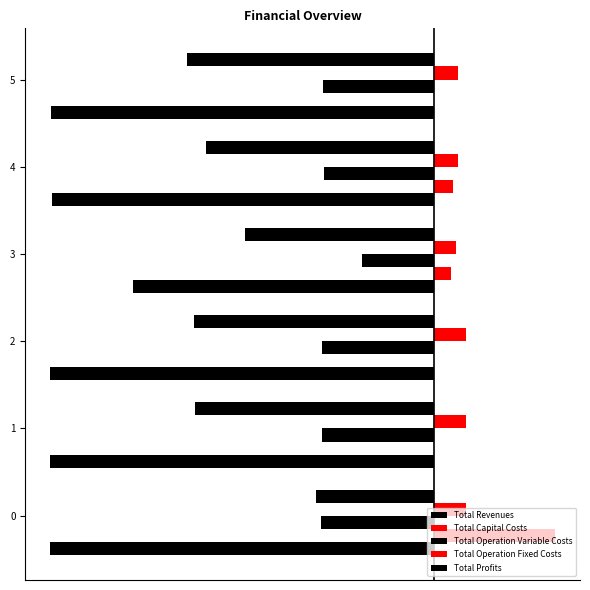

How many categories are shown in the chart?

6